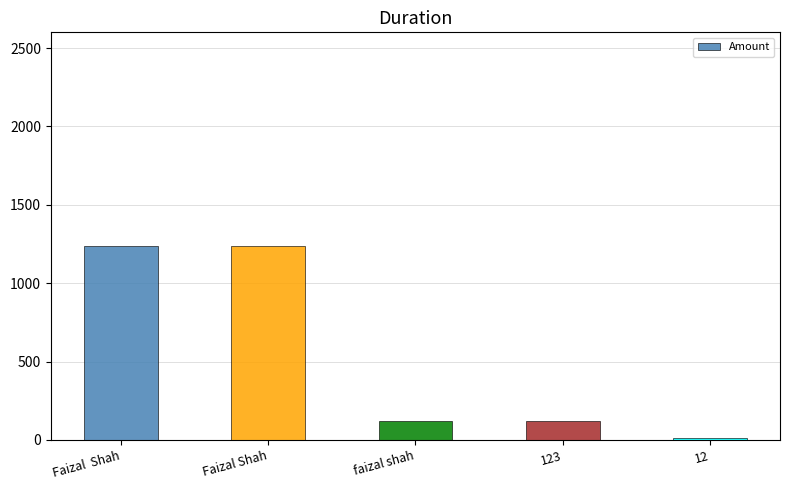

What is the change in value from Faizal  Shah to faizal shah?

-1111